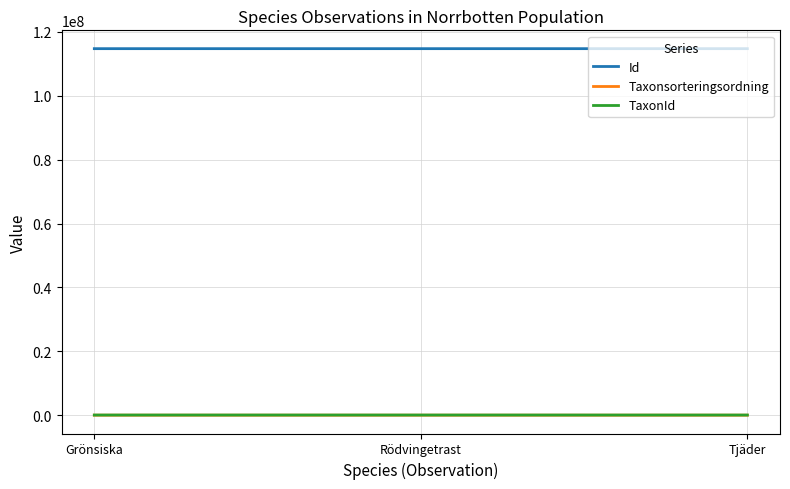

Where does the Taxonsorteringsordning series first go above 57680?

Grönsiska